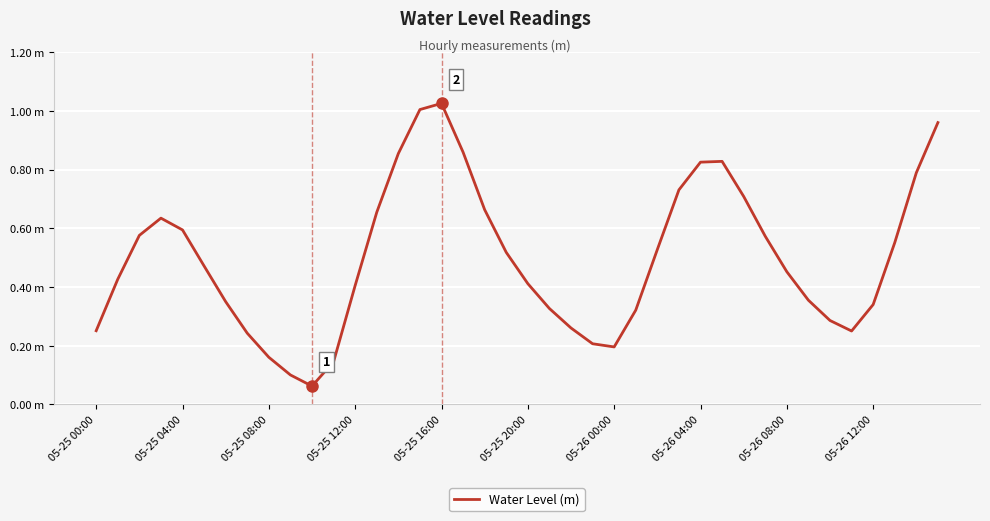

Does the chart display data point markers on the line(s)?

No